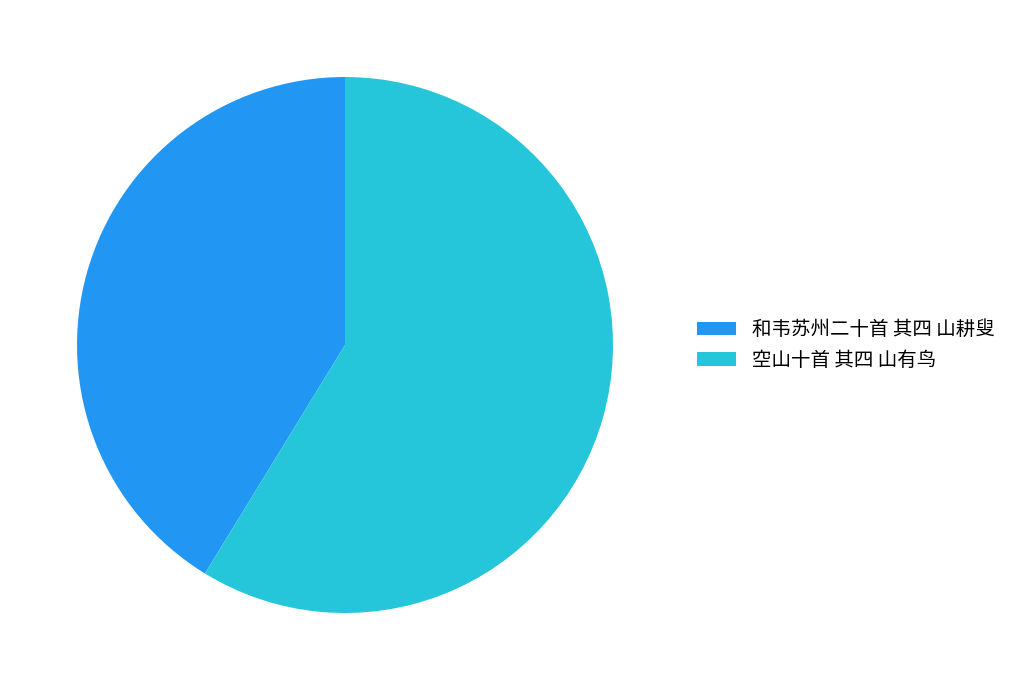

The 空山十首 其四 山有鸟 slice represents 59% of the pie. True or false?

True